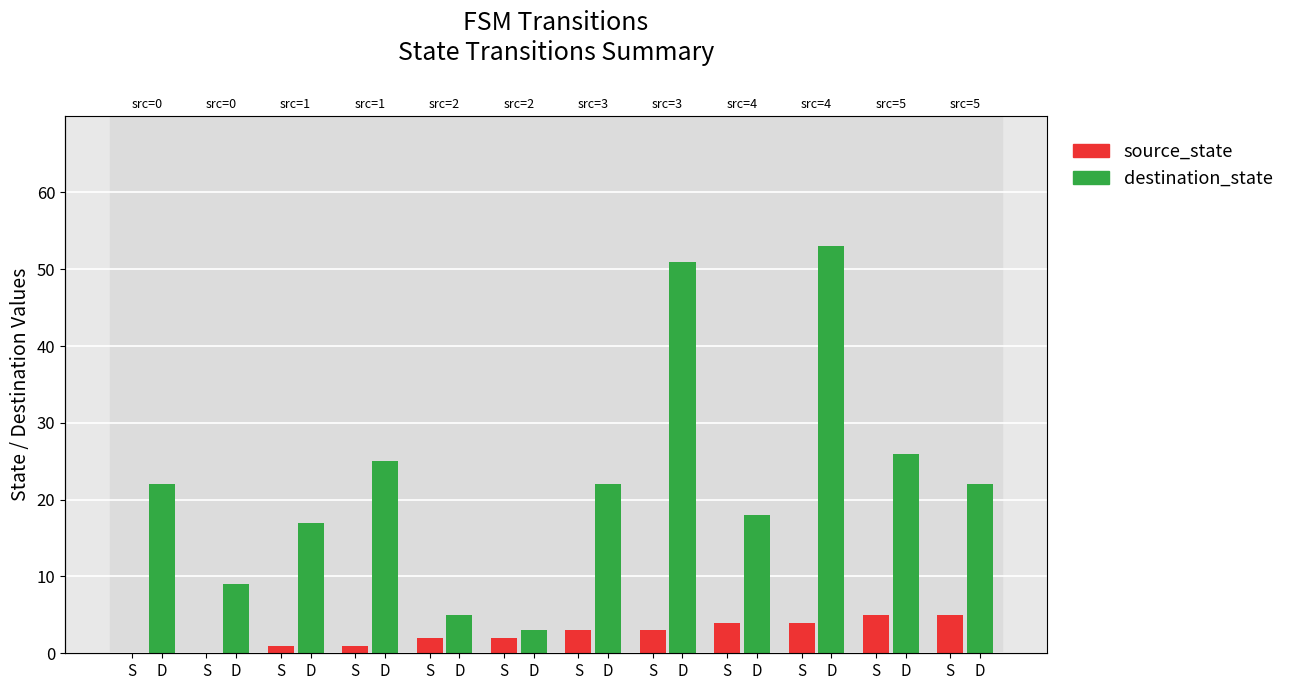

Rank the series by their maximum value, from lowest to highest.

source_state, destination_state